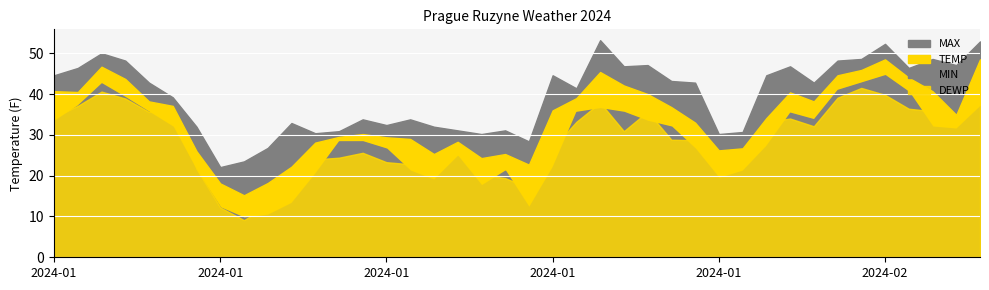

Is the value of MAX at 2024-02-04 greater than the value of MIN at 2024-02-02?

Yes